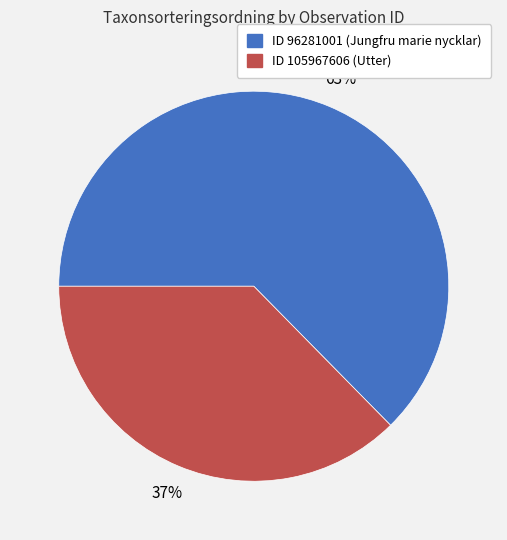

Is there a majority slice in this chart?

Yes